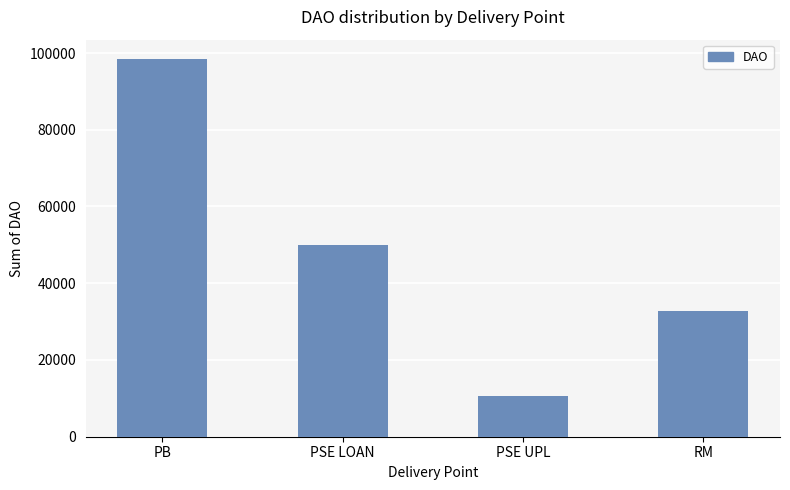

What is the difference between the maximum and minimum values?

87980